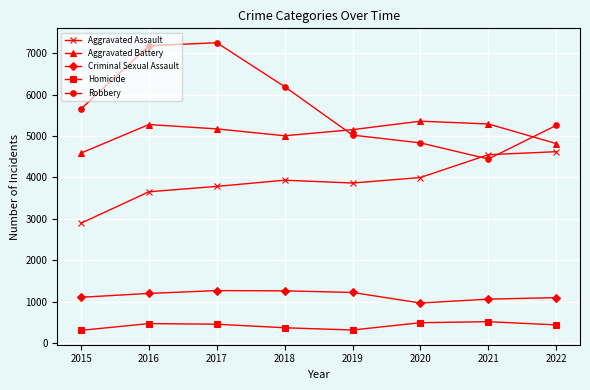

What is the total value across all series at 2015?

14561